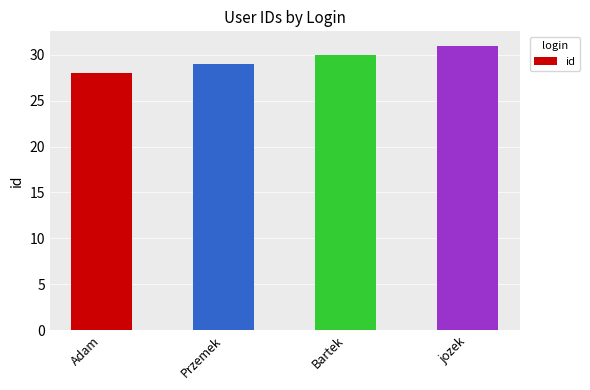

How many data points are less than 30?

2